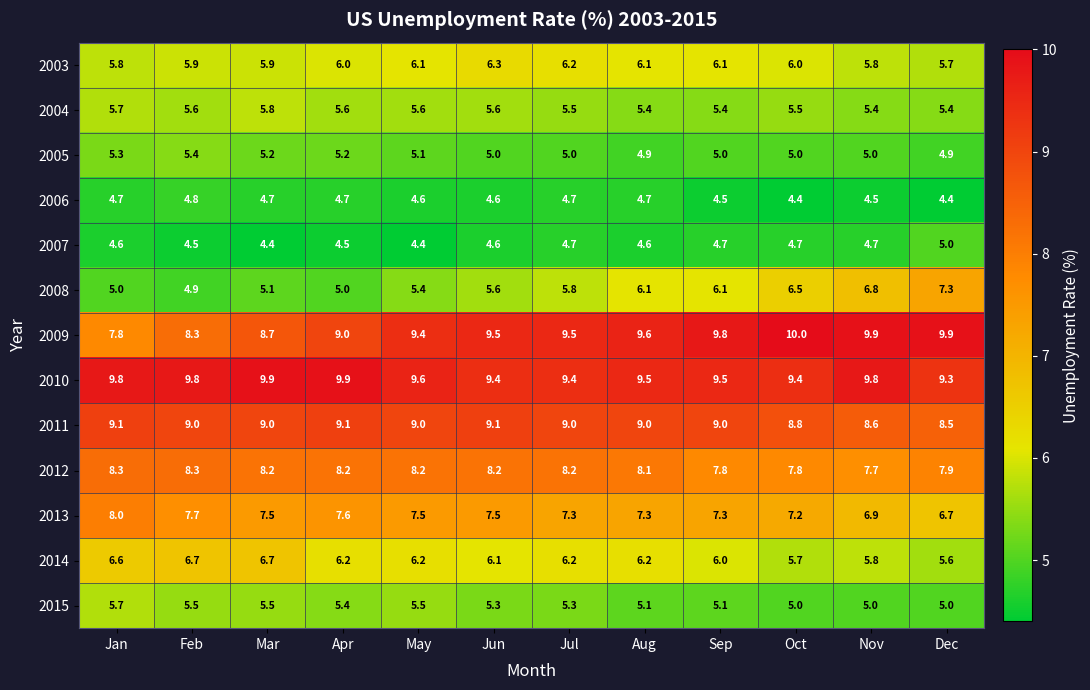

What is the sum of all 2008 values?

69.6